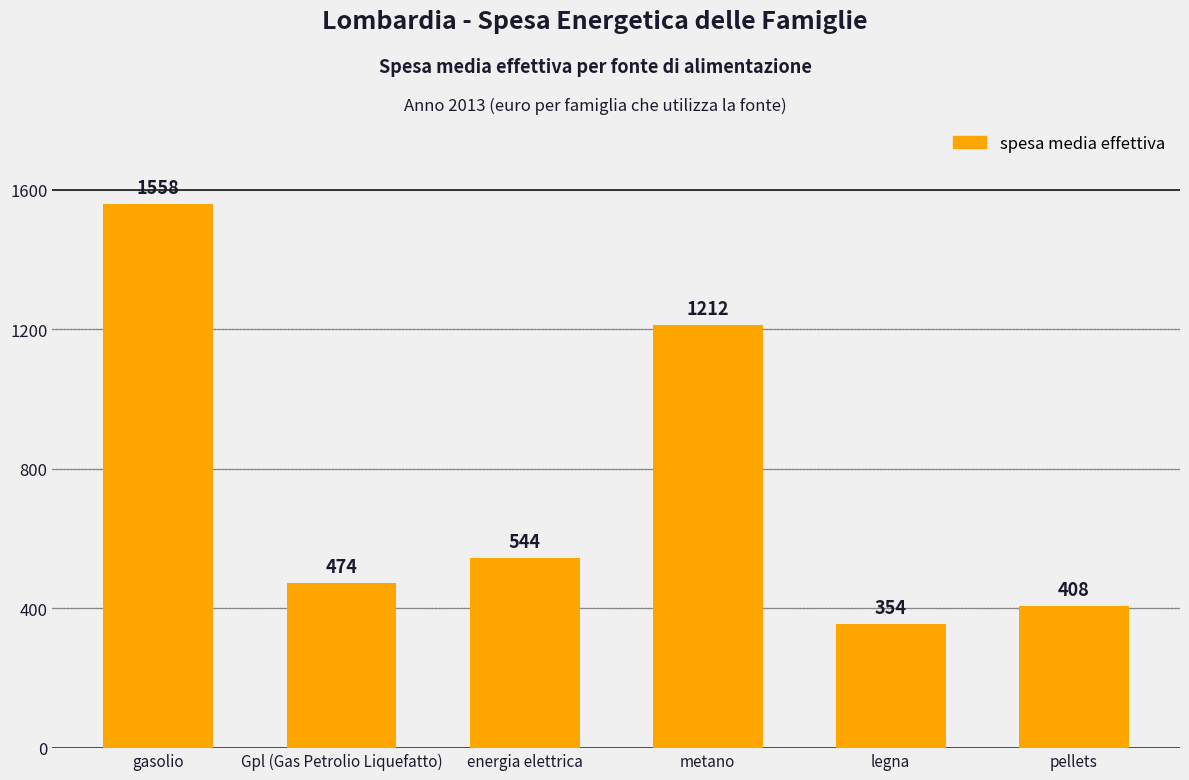

The value at gasolio is 1558. True or false?

True